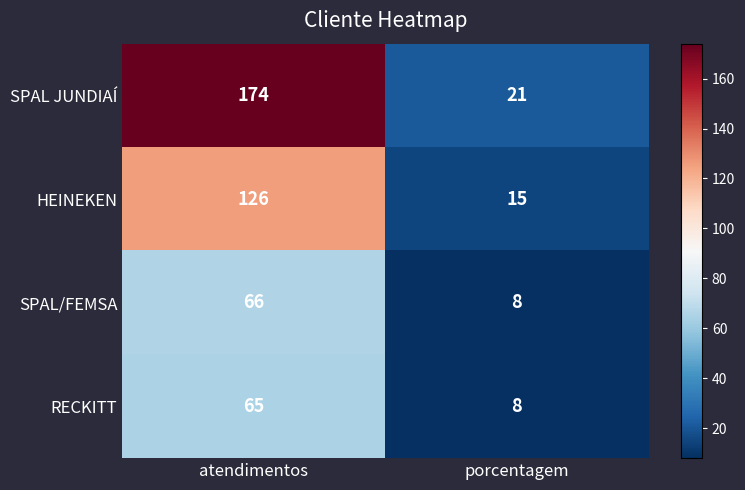

How many values in the SPAL JUNDIAÍ series are below 174?

1